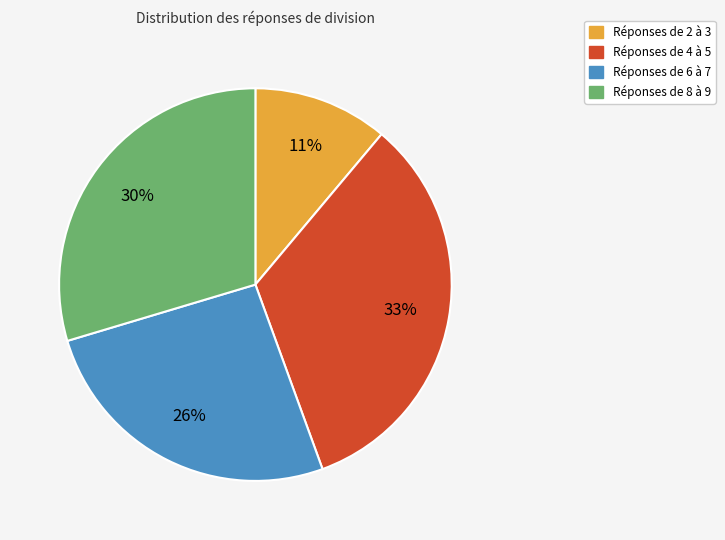

Is there any slice that represents more than half of the pie?

No